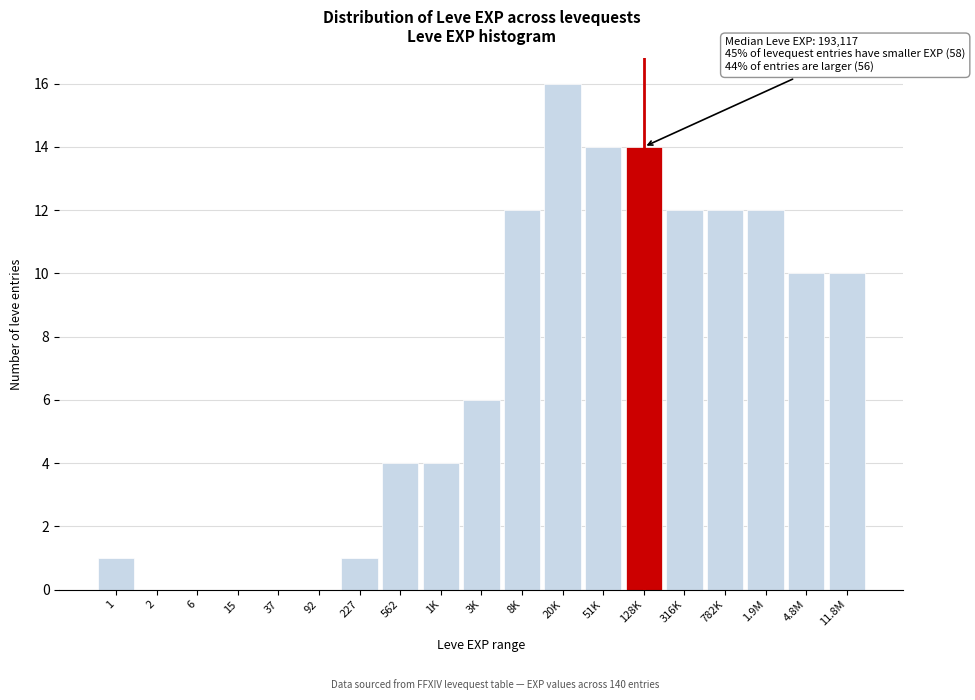

Reading left to right, extract all data points from this chart.

1=1	2=0	6=0	15=0	37=0	92=0	227=1	562=4	1K=4	3K=6	8K=12	20K=16	51K=14	128K=14	316K=12	782K=12	1.9M=12	4.8M=10	11.8M=10